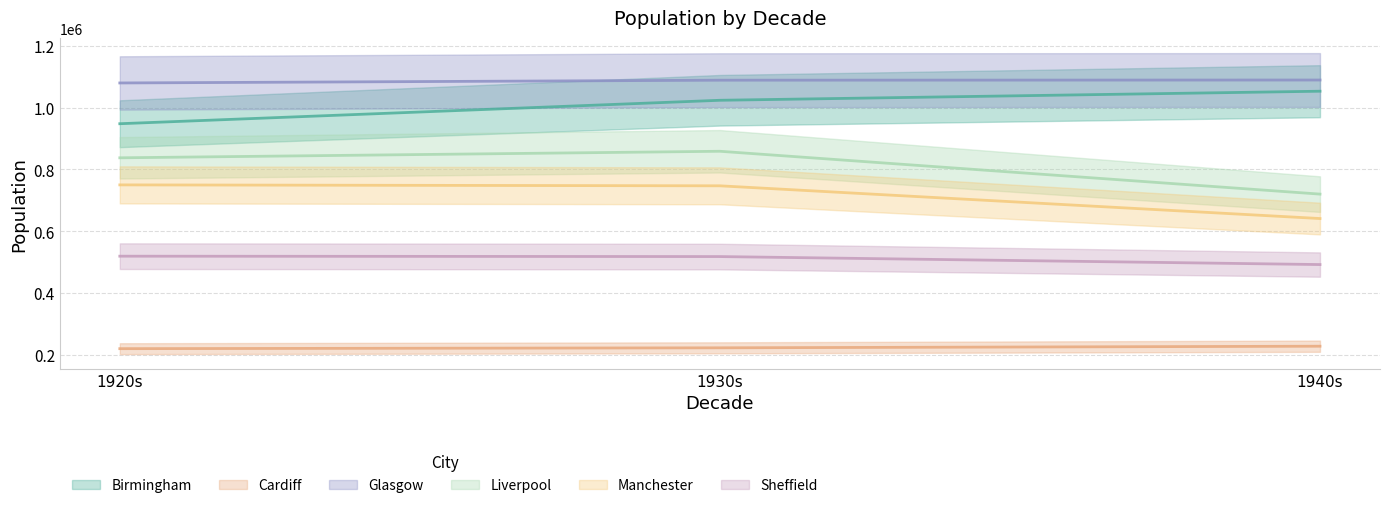

Reading right to left, transcribe all the data shown in this chart.

Birmingham: 1940s=1053156.7	1930s=1023811.1	1920s=947923.2
Cardiff: 1940s=227860.7	1930s=222657.8	1920s=219894.4
Glasgow: 1940s=1089367.7	1930s=1088828.5	1920s=1079858.4
Liverpool: 1940s=720112.1	1930s=858783.1	1920s=837594.9
Manchester: 1940s=641040.0	1930s=746974.0	1920s=749970.0
Sheffield: 1940s=492093.0	1930s=517967.0	1920s=519223.9